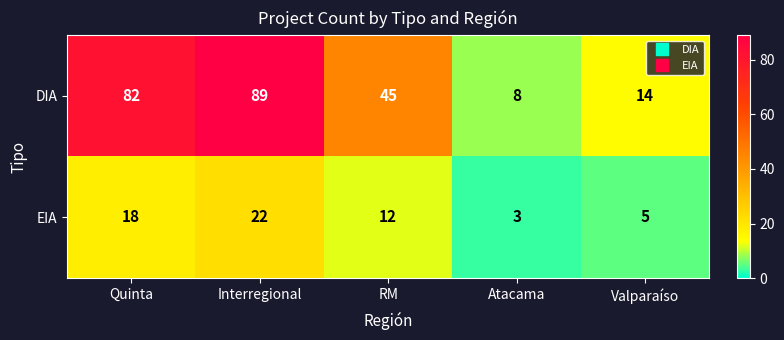

Between Quinta and Interregional, which series saw the biggest shift?

DIA